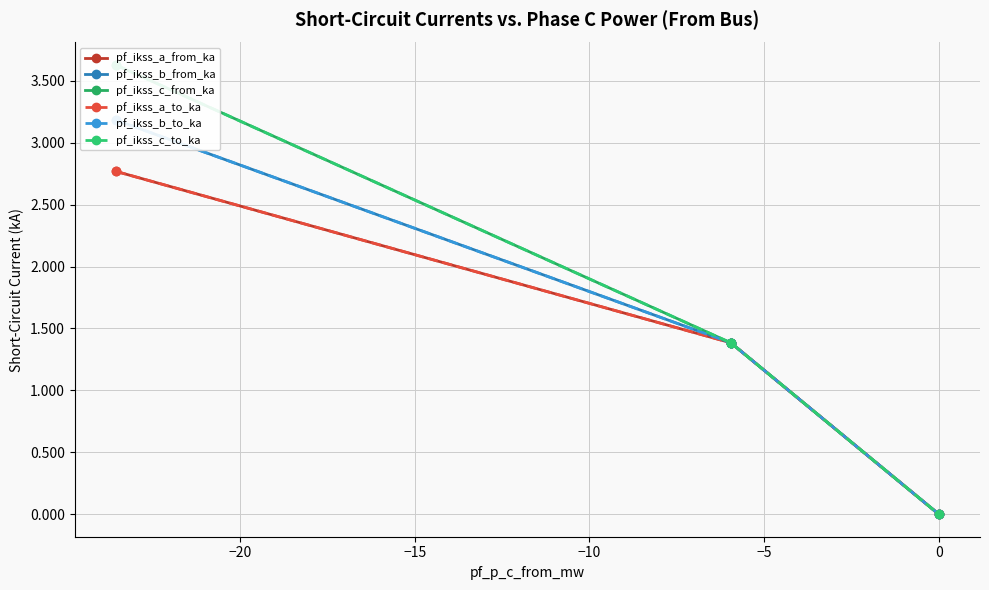

Reading left to right, extract all data points from this chart.

pf_ikss_a_from_ka: 2.8	1.4	1.4	0.0
pf_ikss_b_from_ka: 3.2	1.4	1.4	0.0
pf_ikss_c_from_ka: 3.6	1.4	1.4	0.0
pf_ikss_a_to_ka: 2.8	1.4	1.4	0.0
pf_ikss_b_to_ka: 3.2	1.4	1.4	0.0
pf_ikss_c_to_ka: 3.6	1.4	1.4	0.0